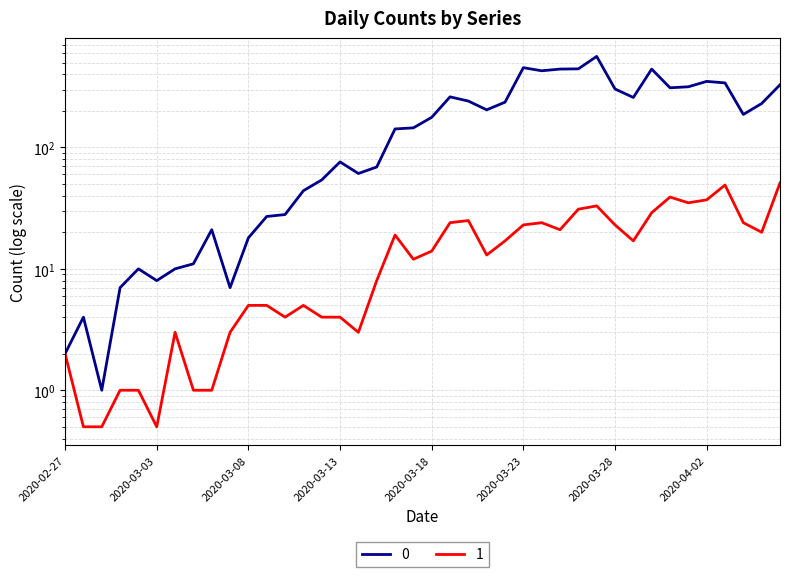

What is the minimum value for 1?

0.5